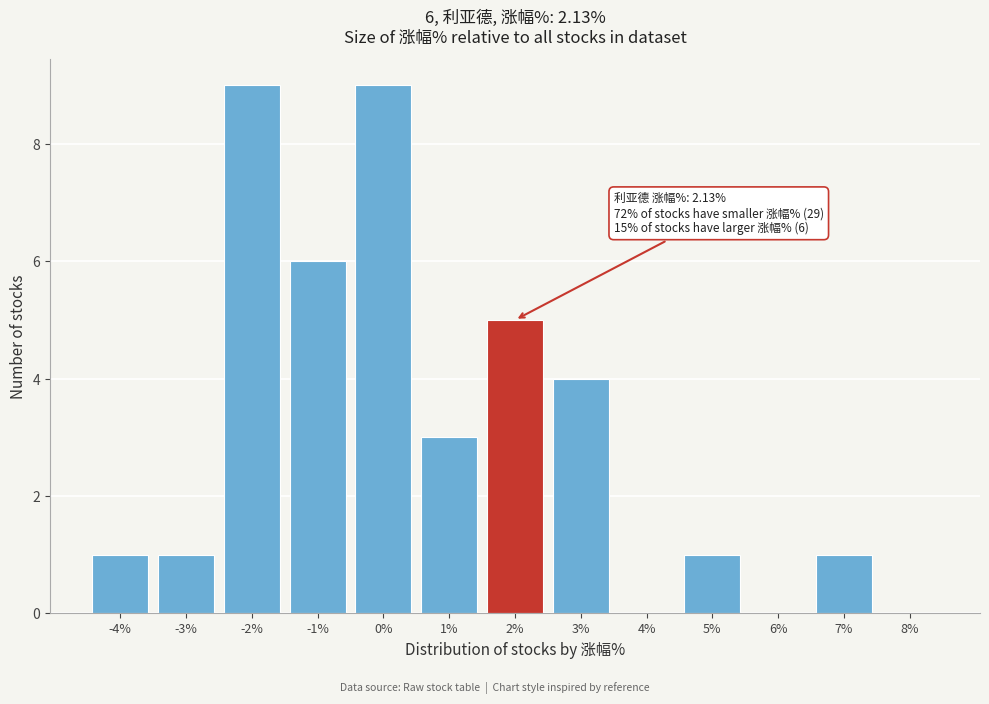

Reading right to left, list all the values displayed in this chart.

8%=0	7%=1	6%=0	5%=1	4%=0	3%=4	2%=5	1%=3	0%=9	-1%=6	-2%=9	-3%=1	-4%=1